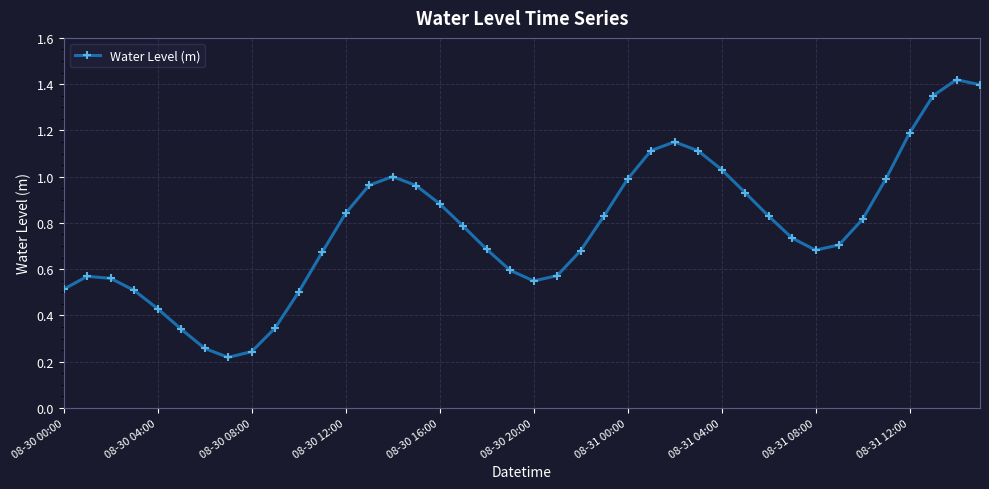

True or false: there are more than 0 points higher than both neighbors.

True